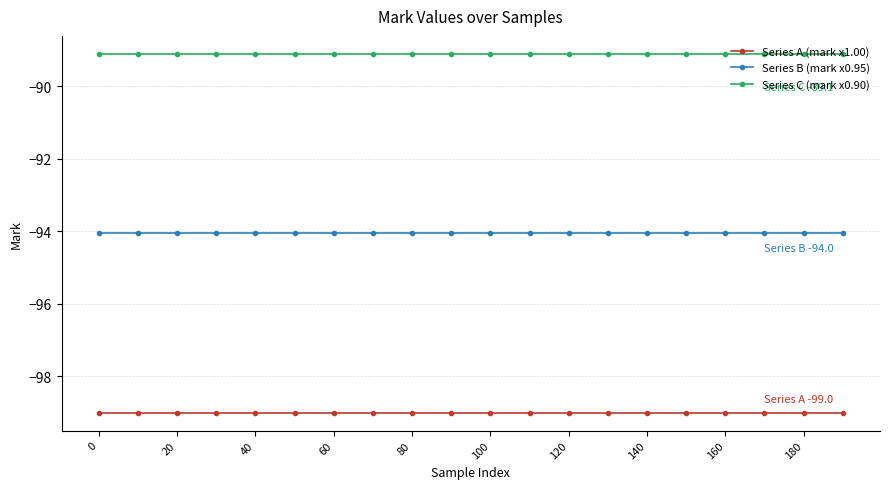

What is the sum of all Series C (mark x0.90) values?

-1782.0